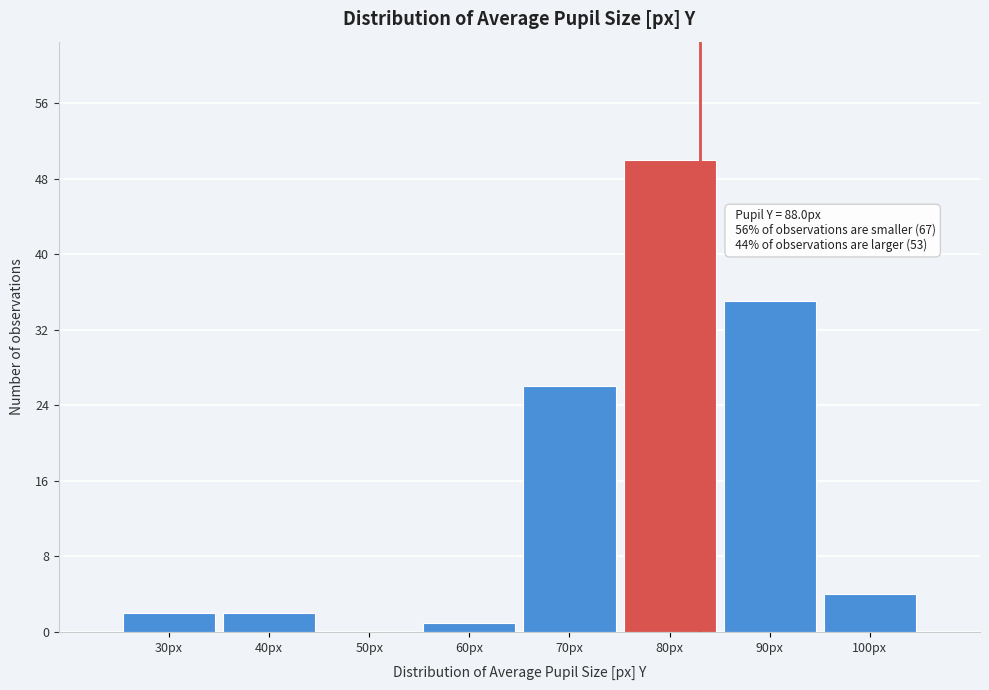

Reading left to right, list all the values displayed in this chart.

30px=2	40px=2	50px=0	60px=1	70px=26	80px=50	90px=35	100px=4